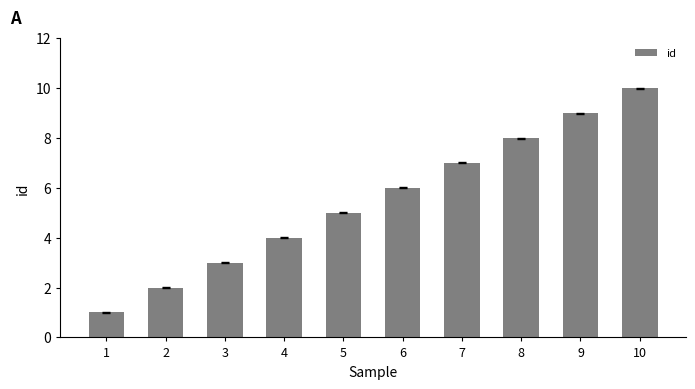

How many values are below 6?

5